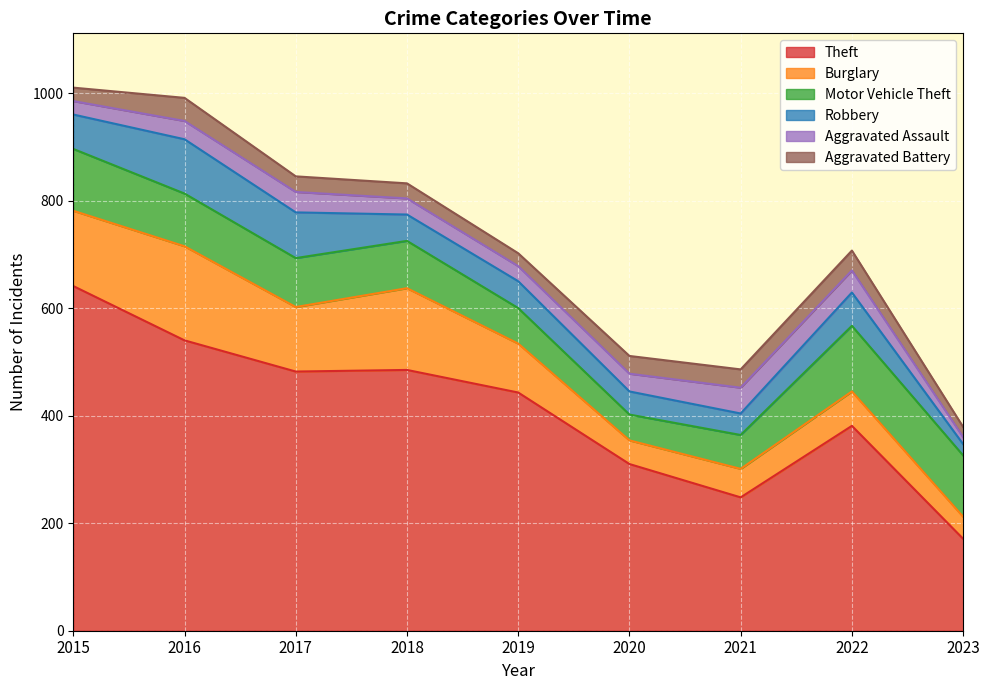

What is the difference between the Robbery values at 2022 and 2023?

41